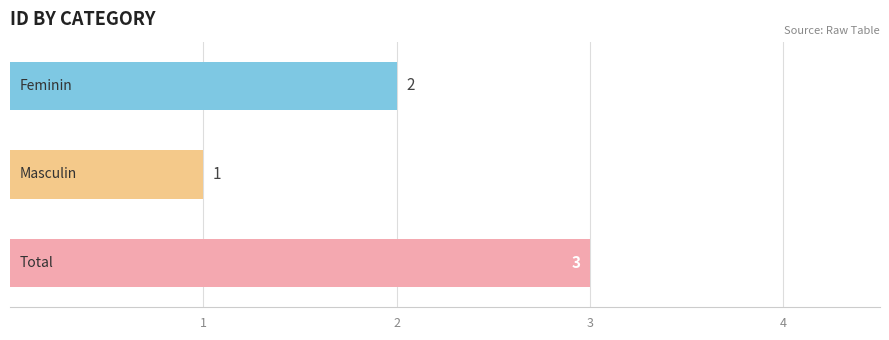

What is the average value?

2